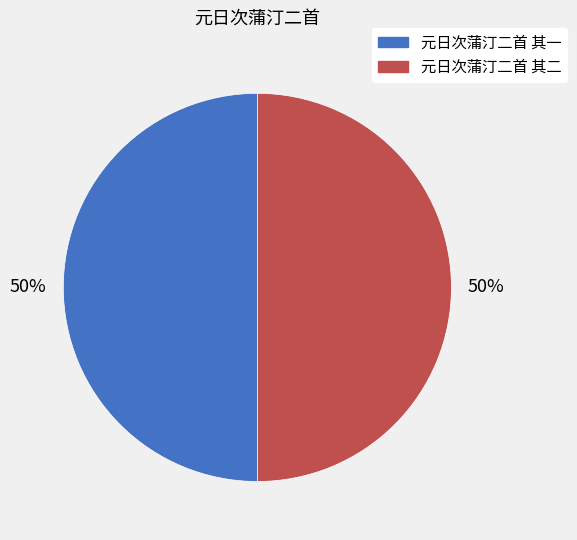

The 元日次蒲汀二首 其一 slice represents 50% of the pie. True or false?

True